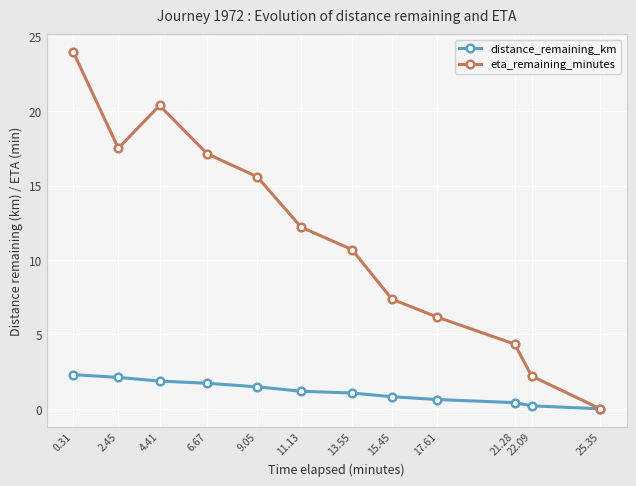

What is the total value across all series at 17.61?

6.8